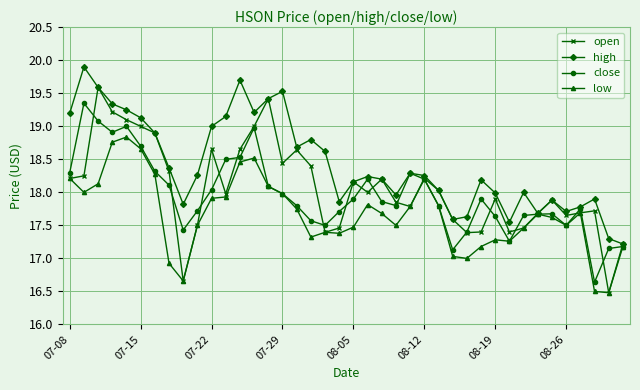

True or false: close has more than 1 interior local peaks.

True